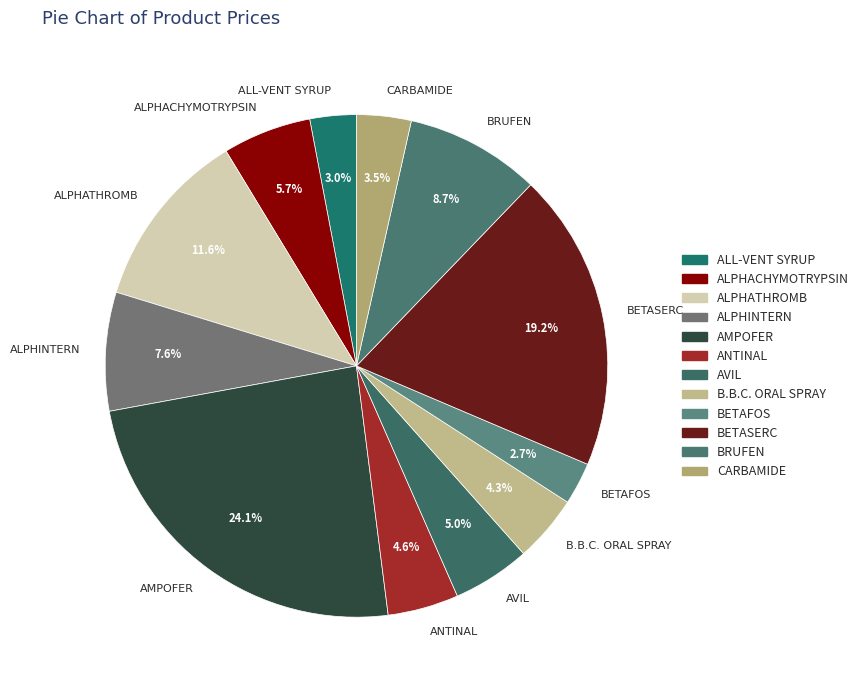

Which slice is the largest?

AMPOFER